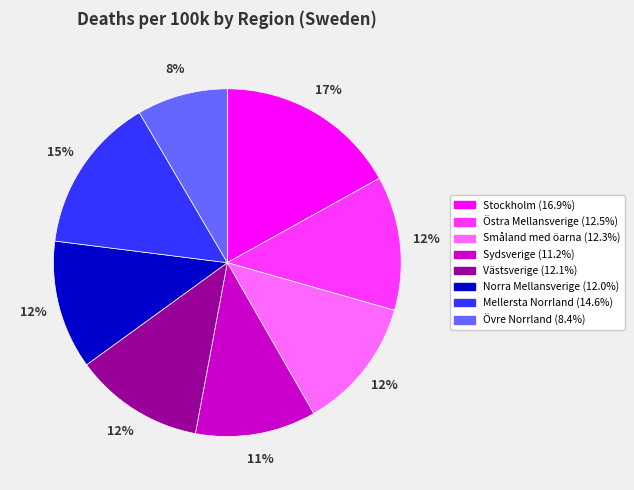

What is the smallest slice in the pie chart?

Övre Norrland